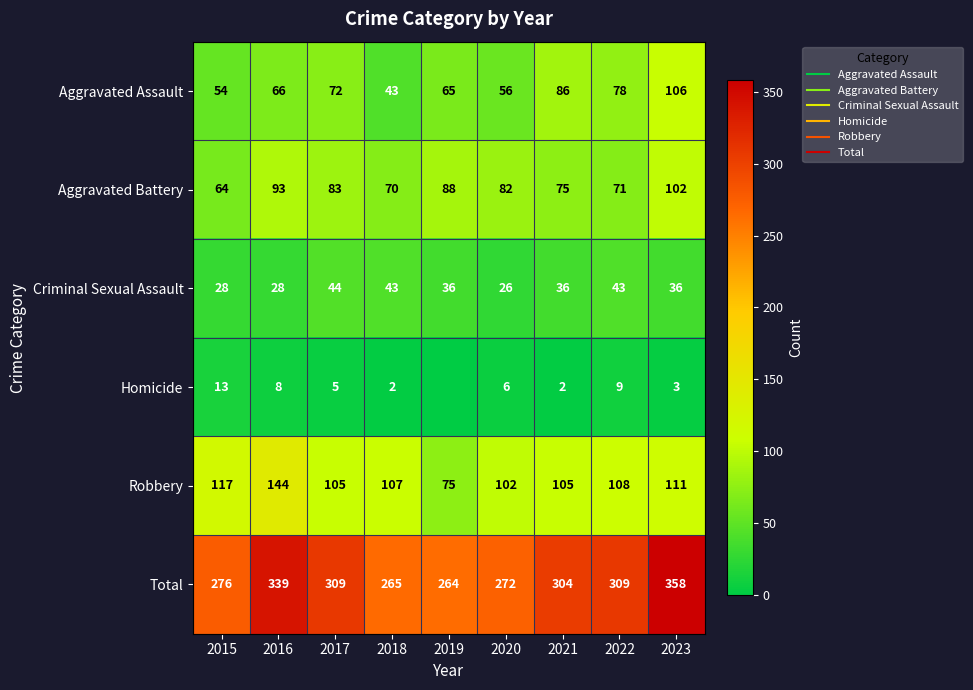

What is the greatest value displayed?

358